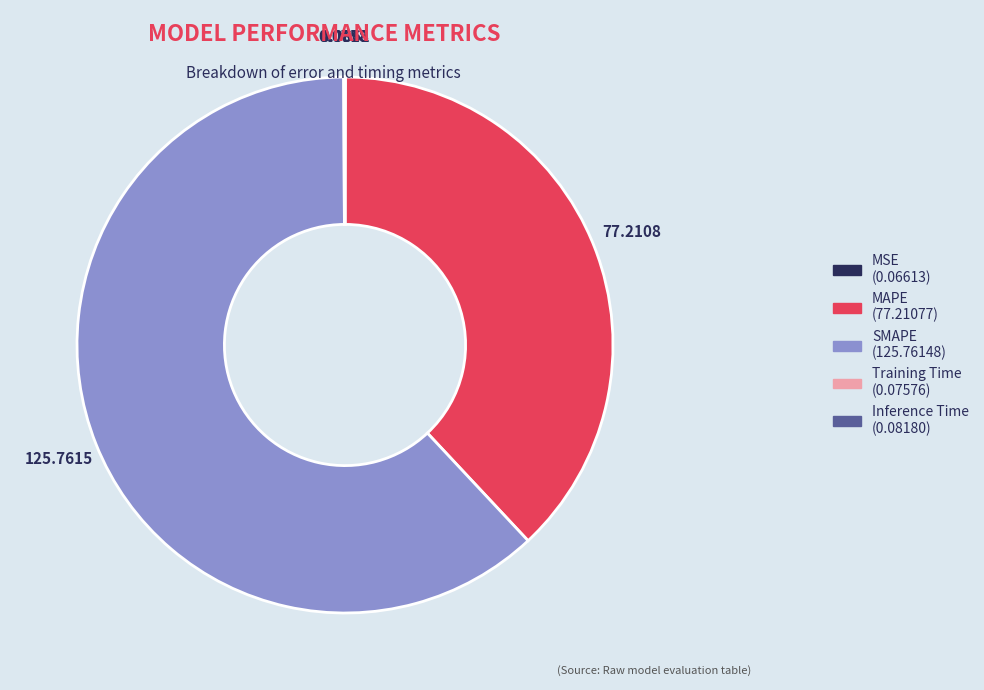

Does SMAPE represent more than half of the total?

Yes